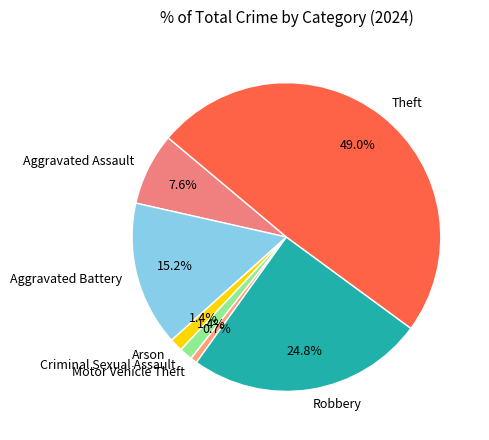

True or false: Theft accounts for 49% of the total.

True